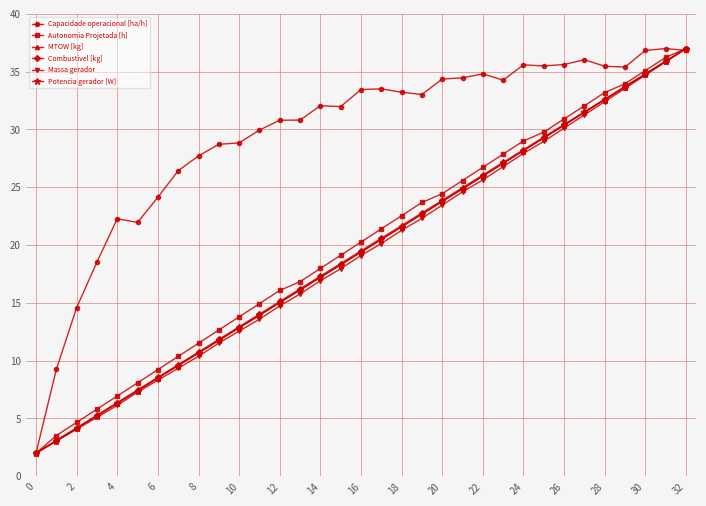

What is the minimum value shown in the chart?

2.0